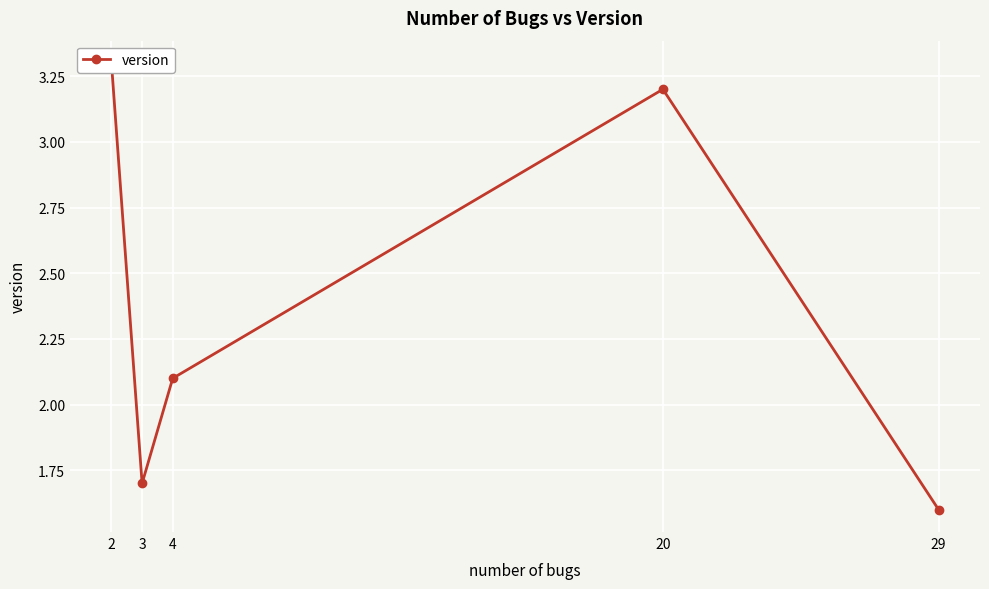

What is the difference between the maximum and second lowest values?

1.6